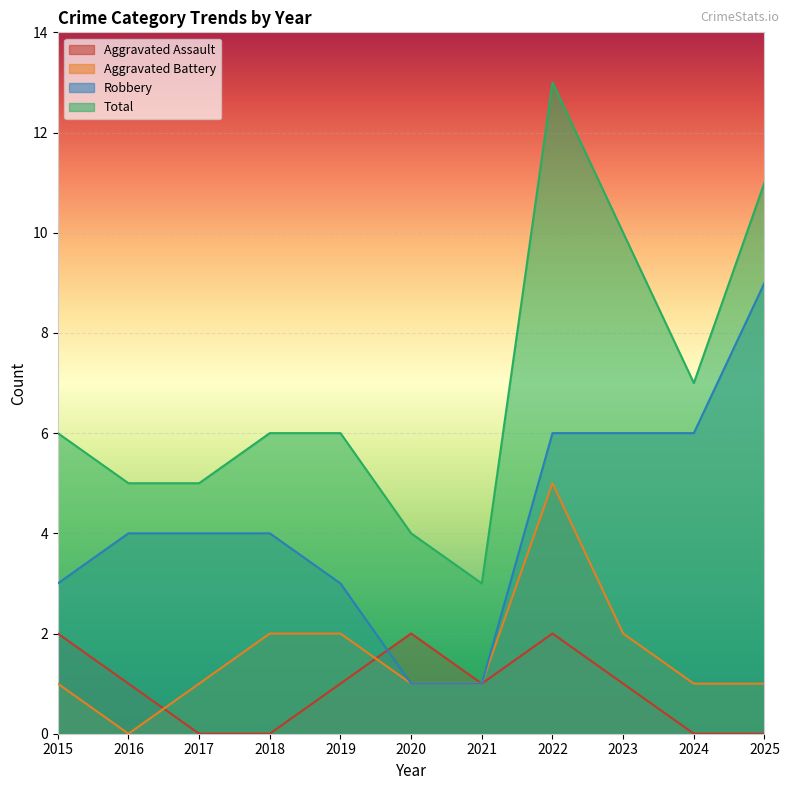

Rank the series by their maximum value, from highest to lowest.

Total, Robbery, Aggravated Battery, Aggravated Assault